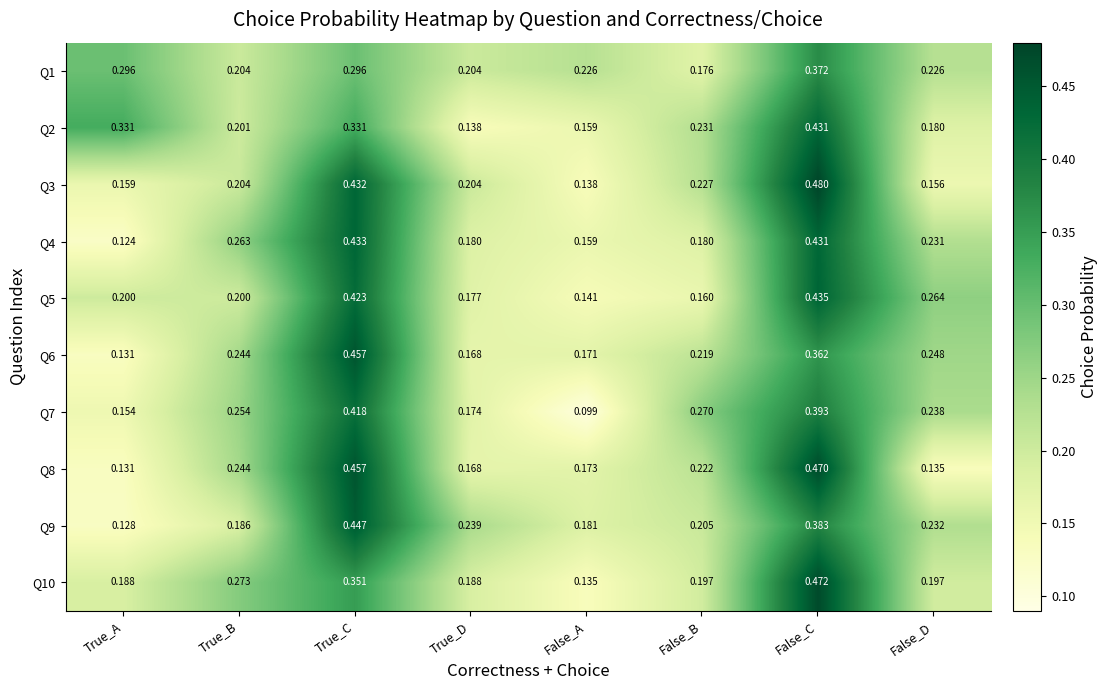

Where is Q5 nearest to the value 0?

False_A